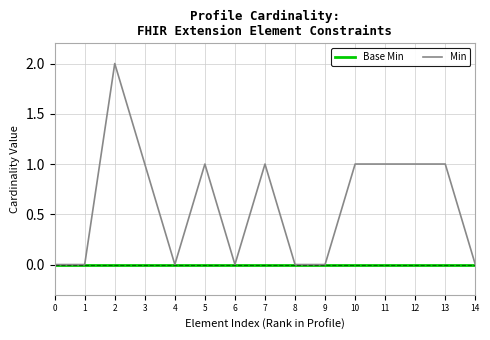

The Base Min series shows 0 at 7. True or false?

True